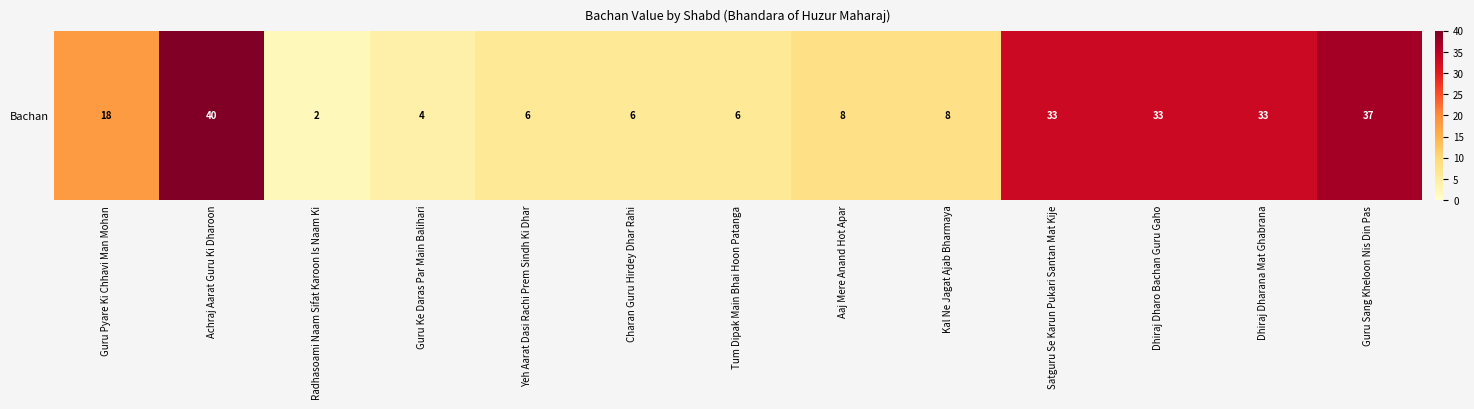

Where is the data nearest to the value 21?

Guru Pyare Ki Chhavi Man Mohan